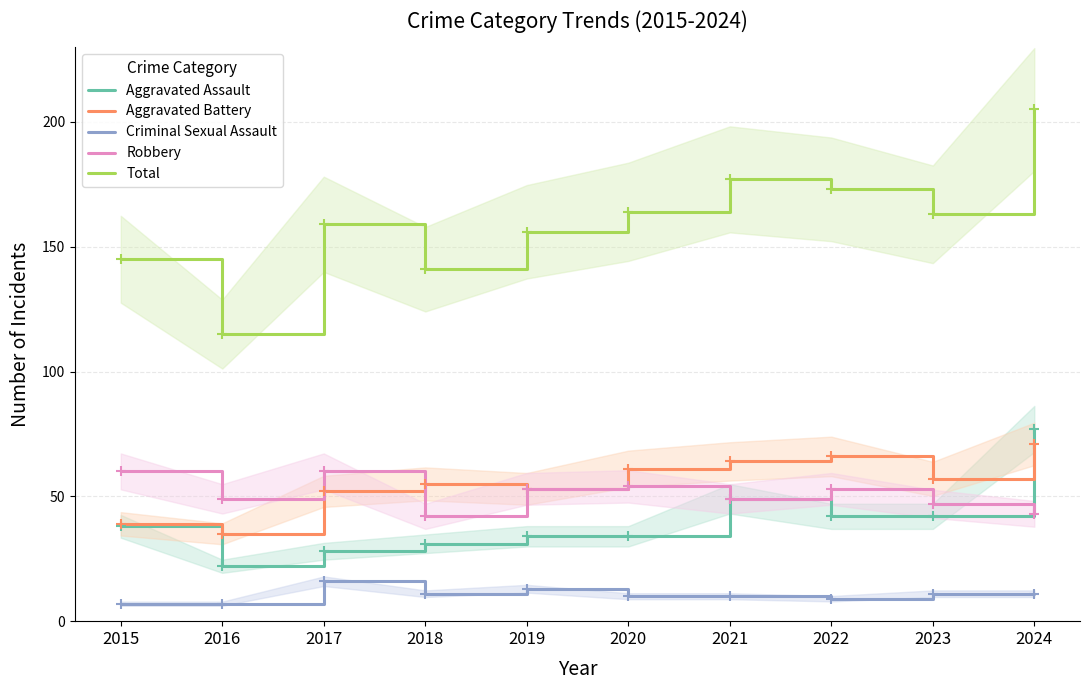

Is the value of Criminal Sexual Assault at 2019 greater than the value of Aggravated Battery at 2016?

No